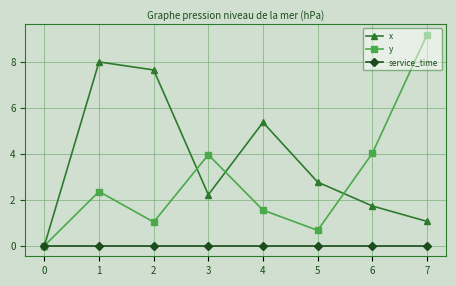

Does the chart display data point markers on the line(s)?

Yes